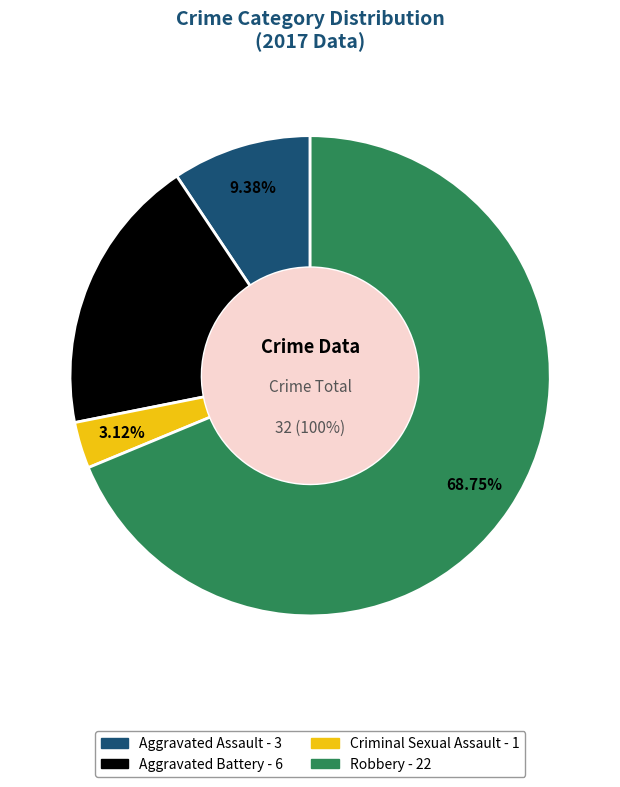

To the nearest percent, what portion does Aggravated Battery represent?

19%